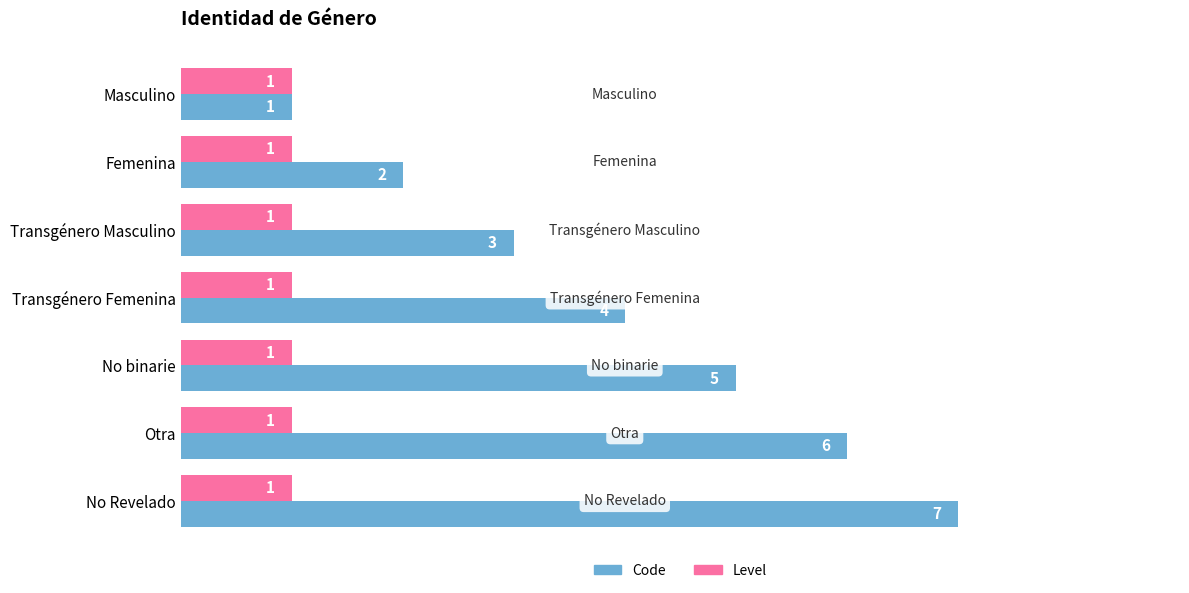

The value of Code at Femenina is 2. True or false?

True